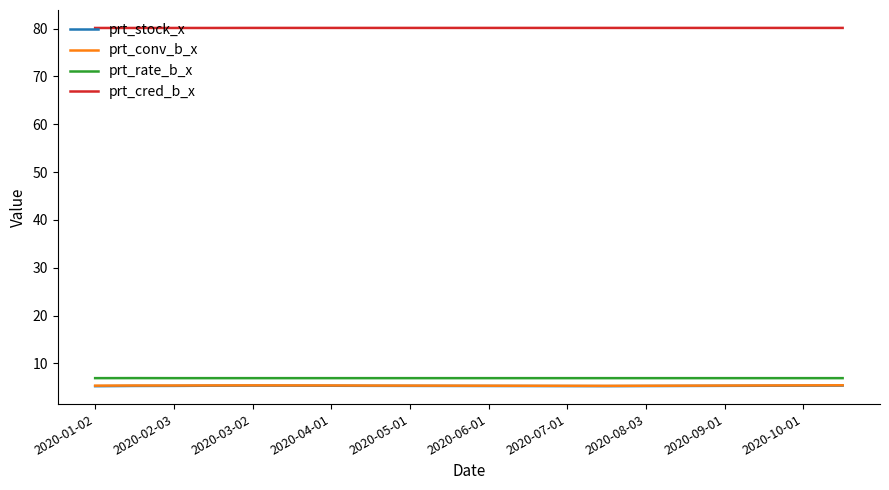

What is the minimum value shown in the chart?

5.2